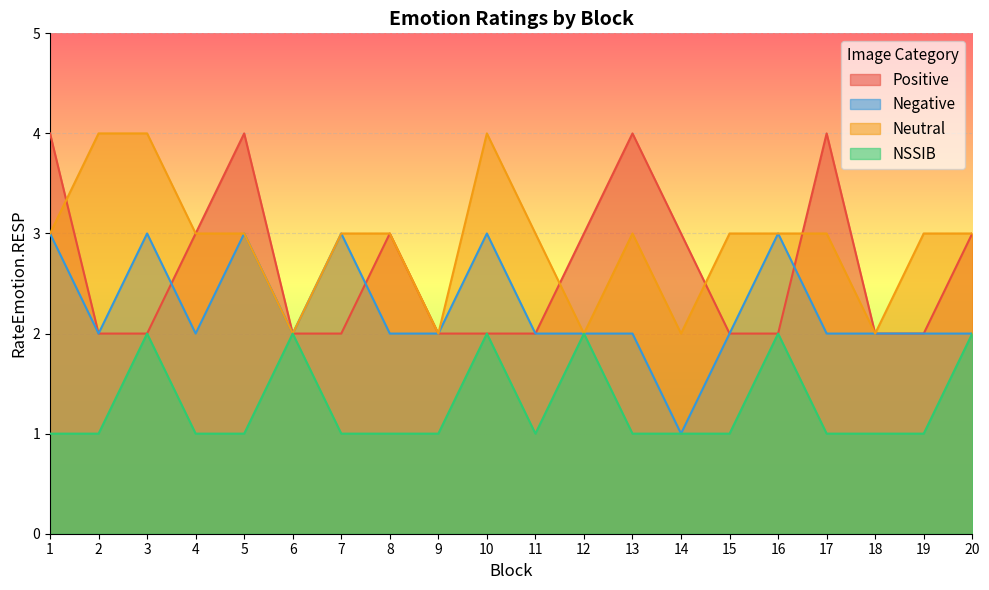

Which series has the widest spread of values?

Positive